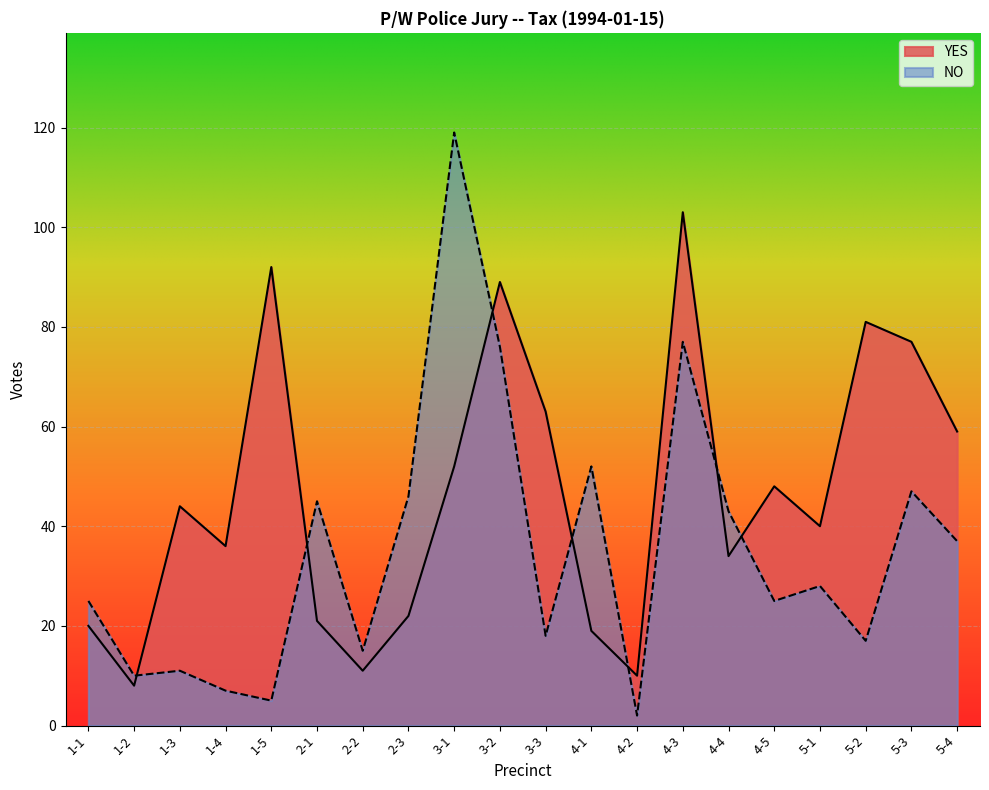

How many interior local valleys does the YES series have?

6